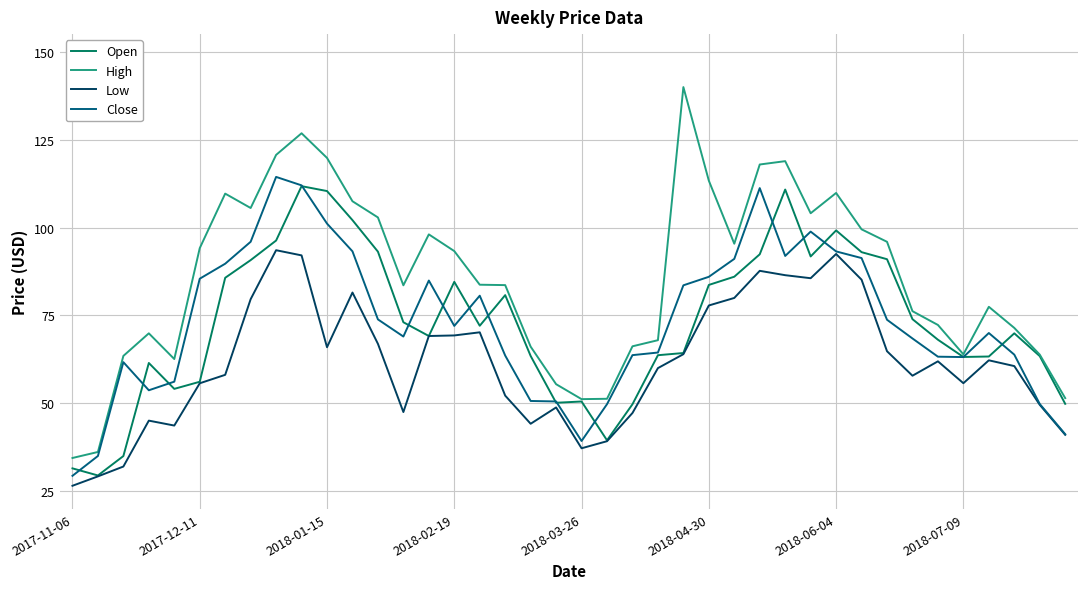

Which series has the largest total across all categories?

High